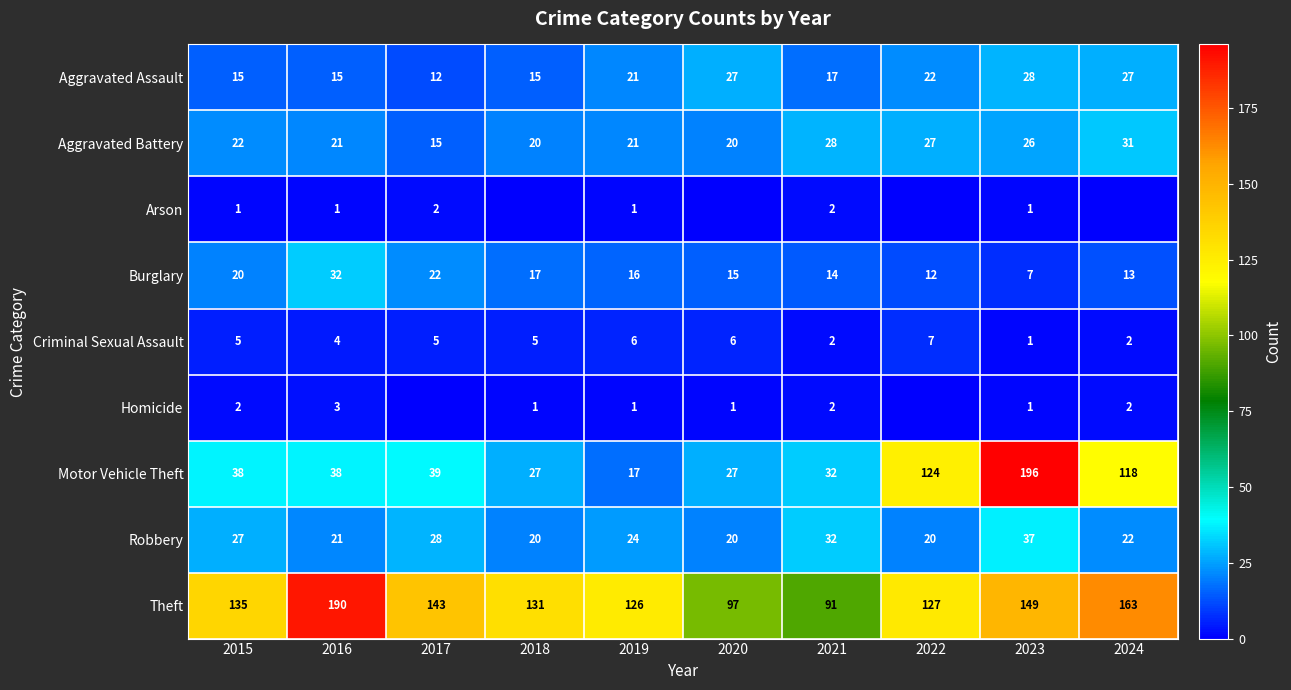

Which category has the highest value in the Criminal Sexual Assault series?

2022